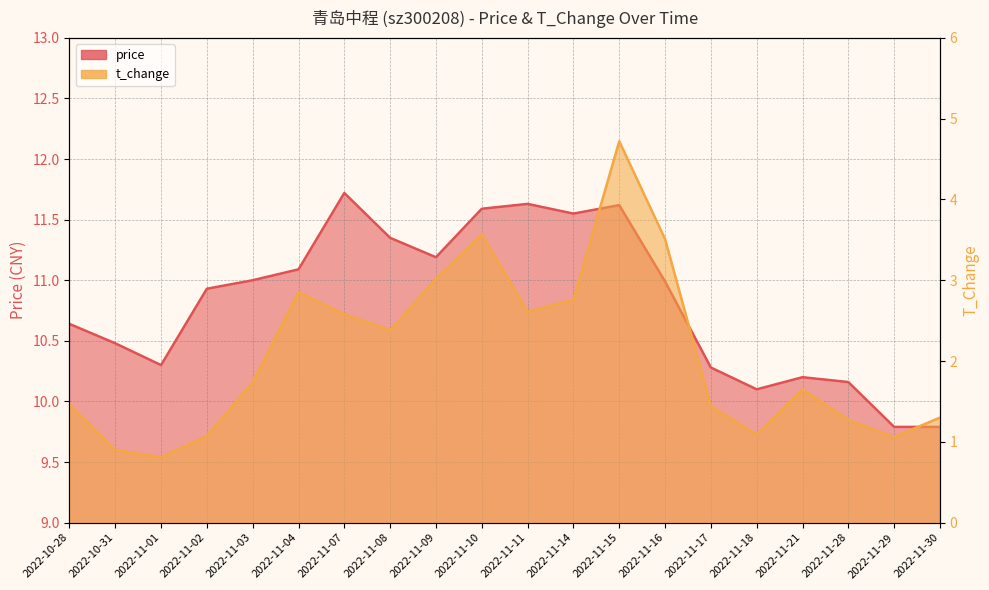

What is the label of the 2nd point from the right?

2022-11-29